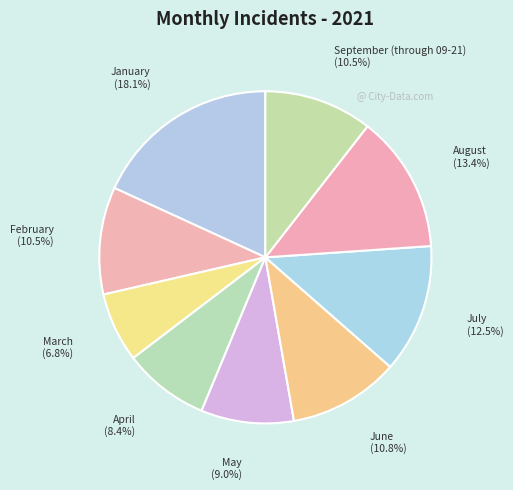

Count the number of slices in the pie.

9